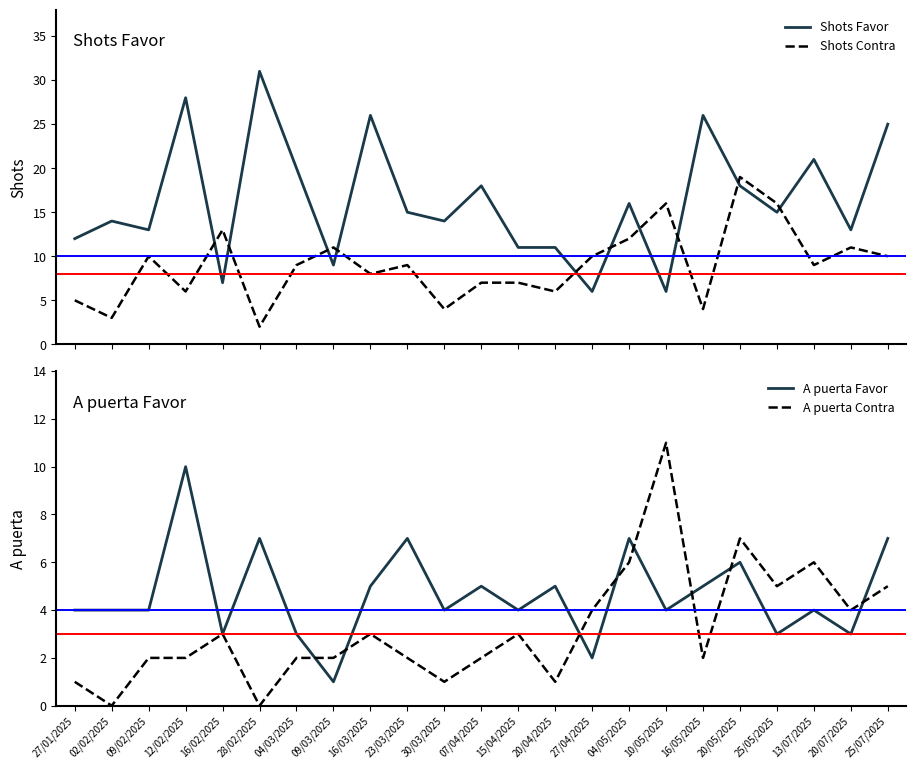

What is the sum of all Shots Contra values?

207